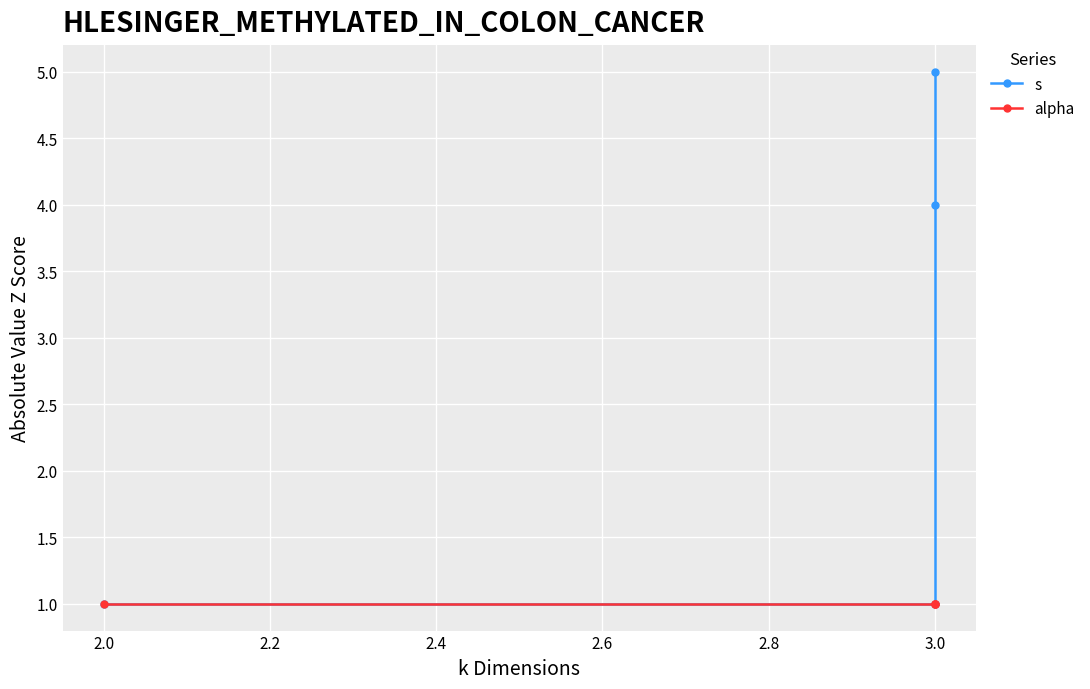

What is the value of the alpha point at the 3rd from the left?

1